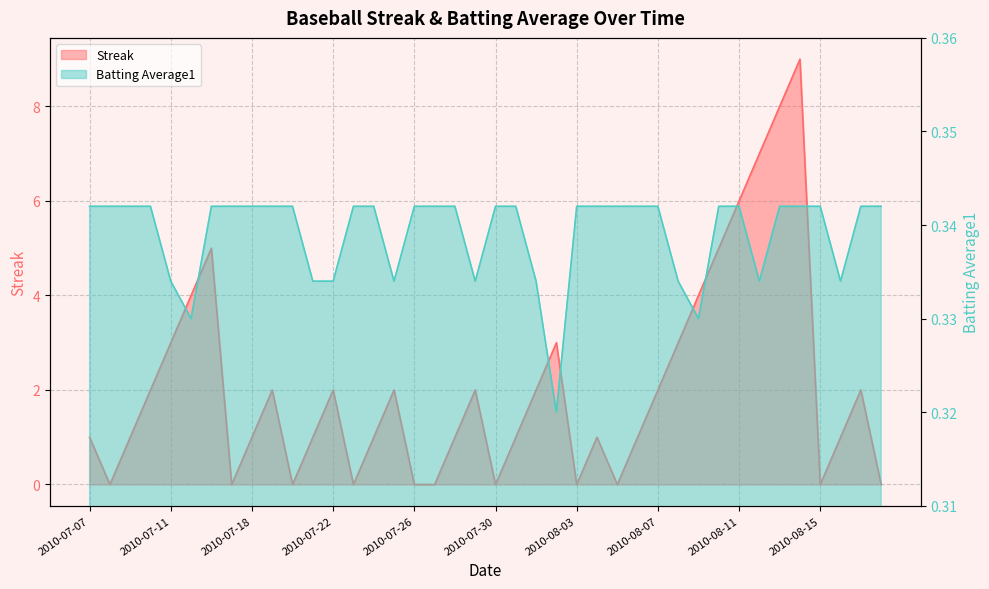

Which label corresponds to the smallest value in the chart?

2010-07-08